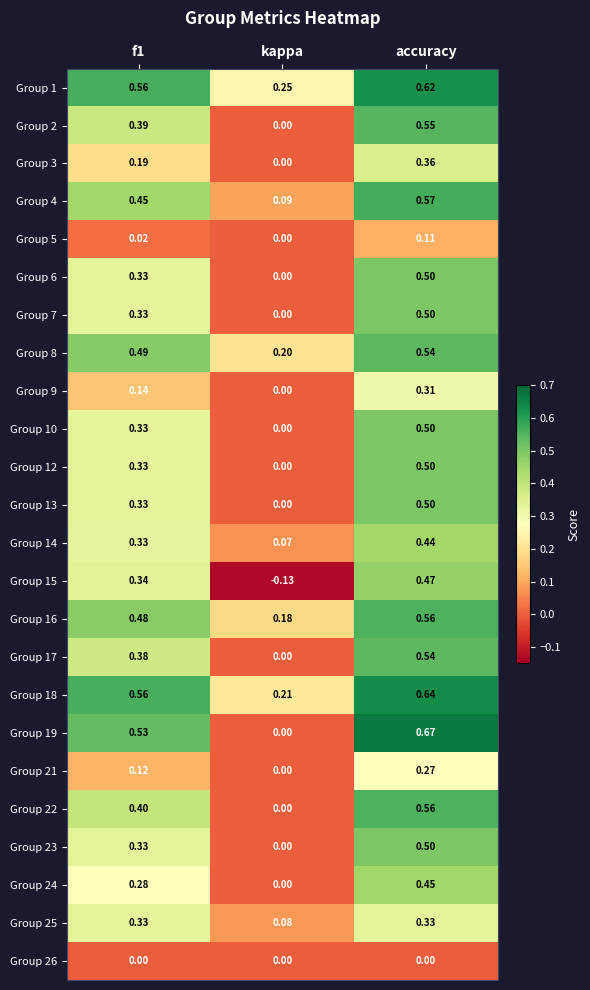

How many values in the Group 3 series exceed 0?

2